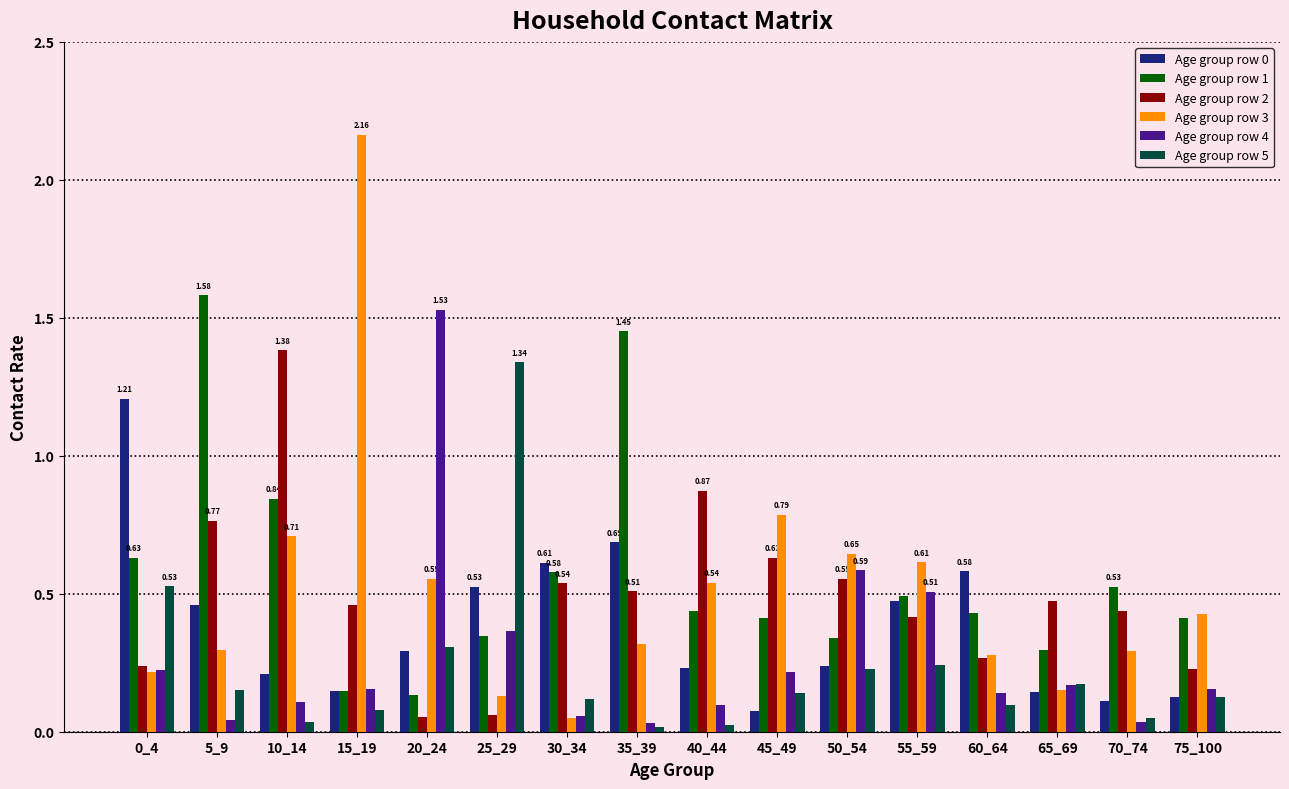

What is the difference between the second highest and second lowest values in the Age group row 3 series?

0.7